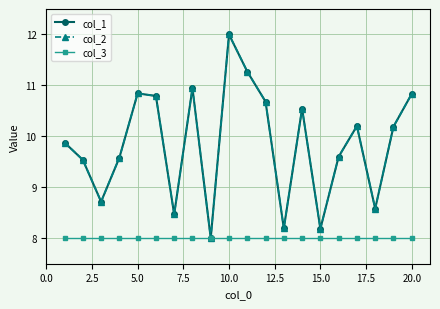

How many distinct data groups are displayed?

3